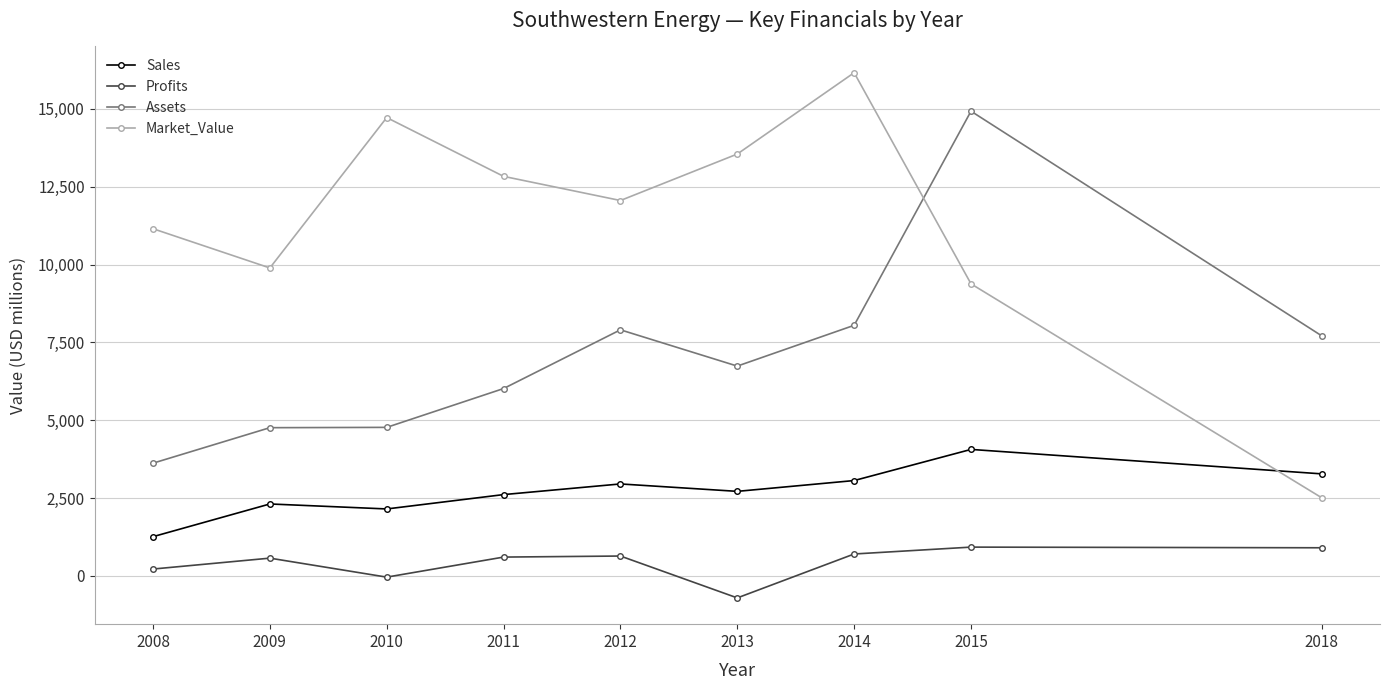

What is the difference between the highest and lowest values at 2013?

14256.1